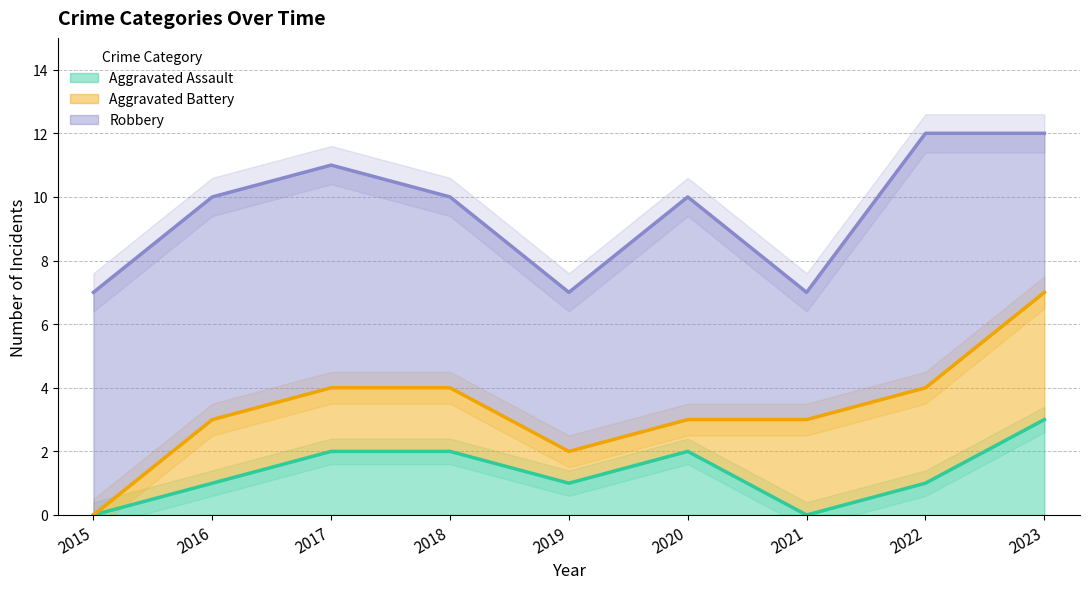

Where is Aggravated Battery nearest to the value 2?

2016